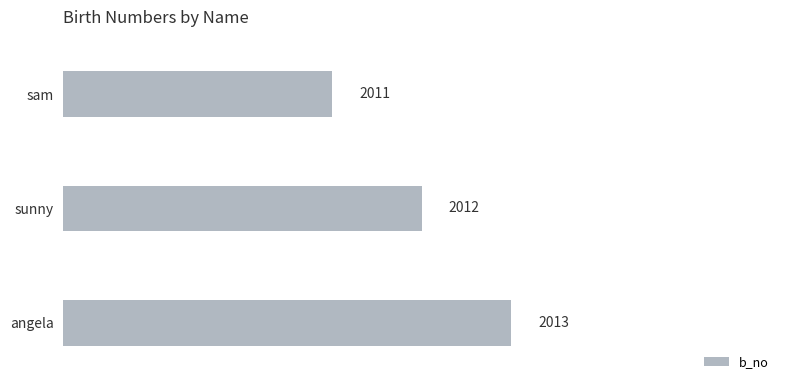

What is the change in value from sunny to angela?

+1